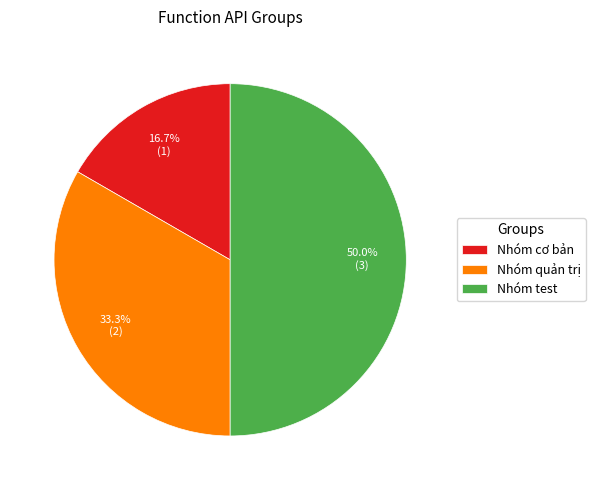

How much of the chart is everything except Nhóm quản trị?

66.7%